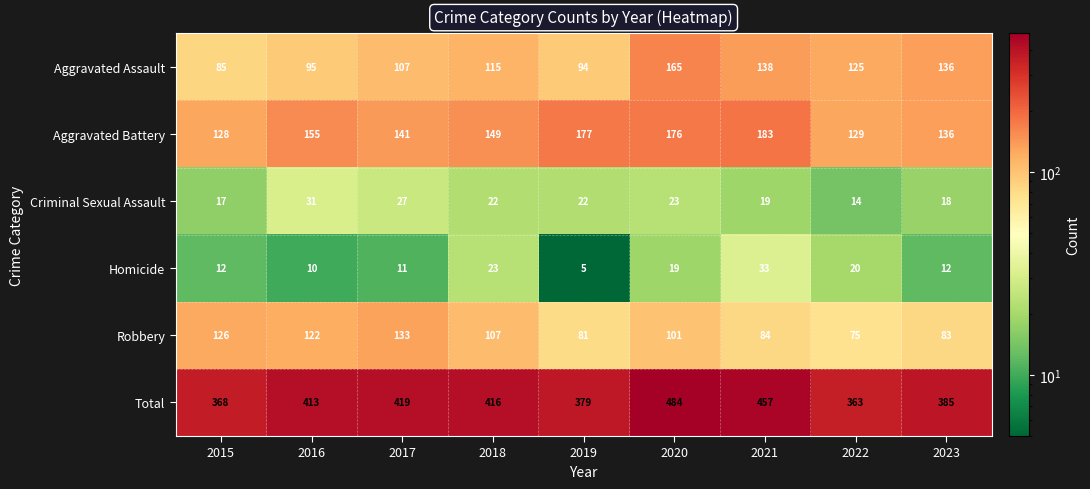

What is the smallest value displayed?

5